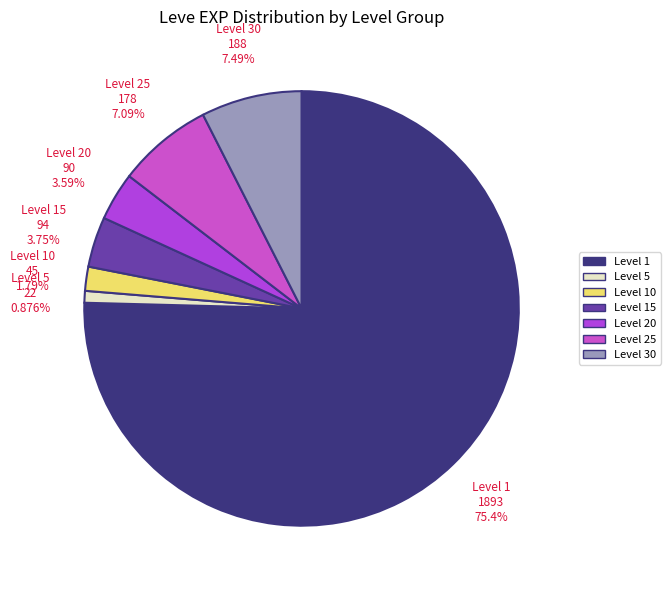

Is there a majority slice in this chart?

Yes